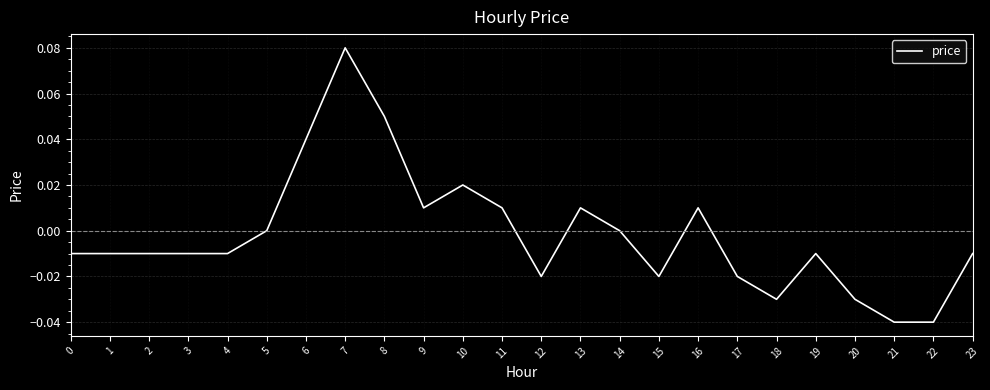

Which has a higher value, 3 or 10?

10